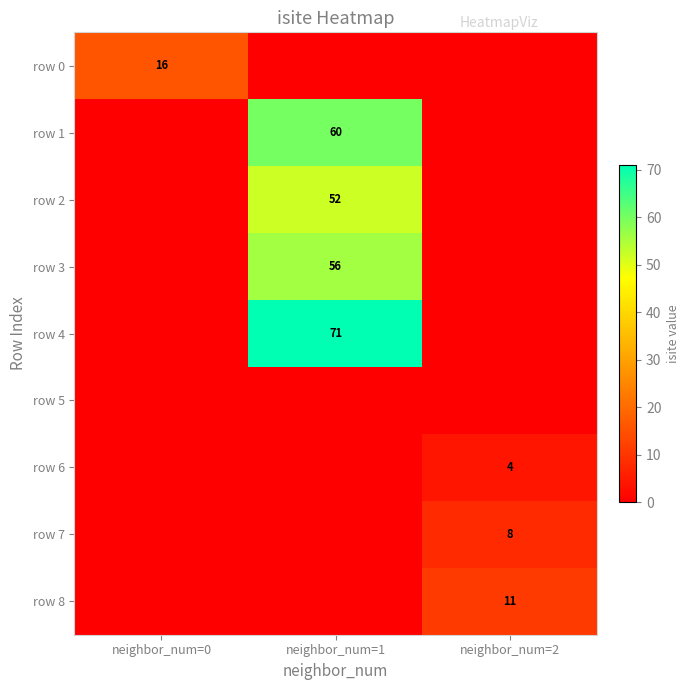

Is it true that row 2 equals 29 at neighbor_num=1?

False